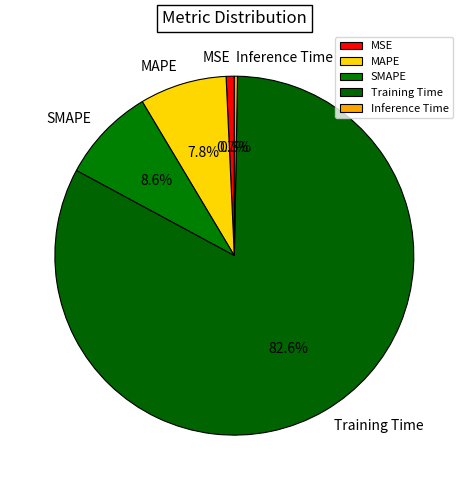

What percentage is the MSE slice, to the nearest percent?

1%